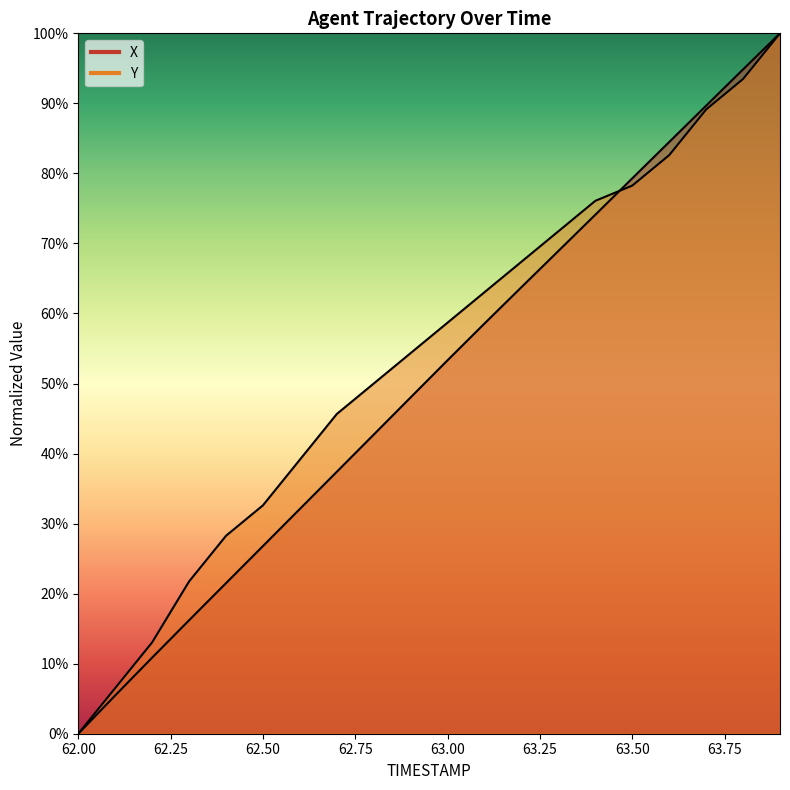

How many lines are shown in the chart?

2